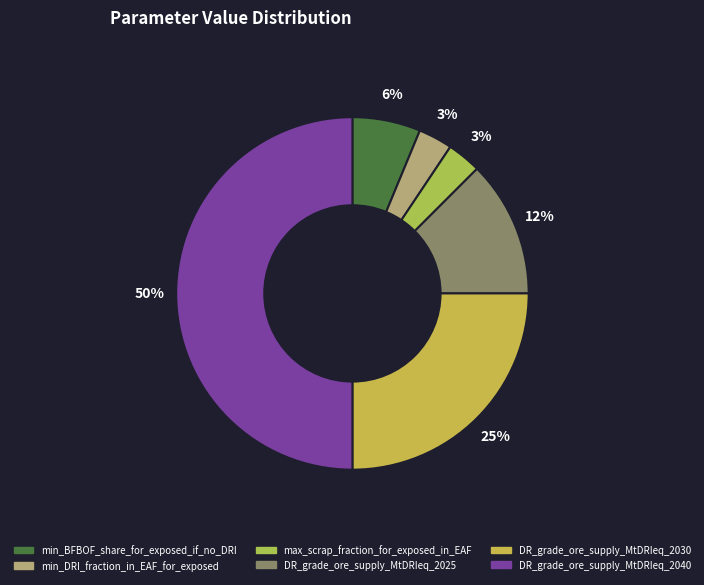

Do DR_grade_ore_supply_MtDRIeq_2030 and DR_grade_ore_supply_MtDRIeq_2040 together represent more than half of the pie?

Yes